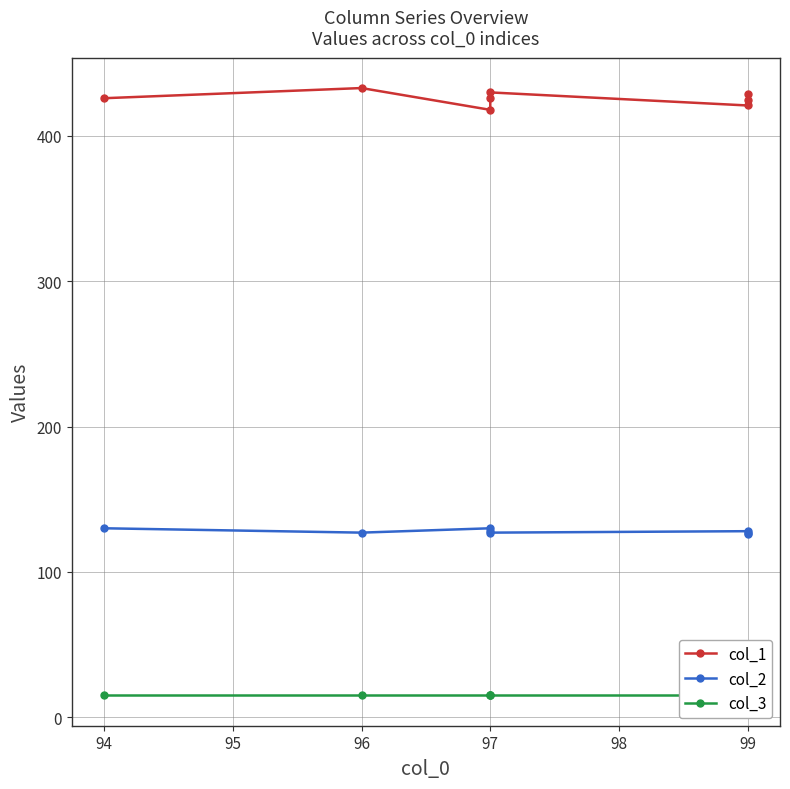

True or false: col_3 and col_2 intersect in this chart.

False